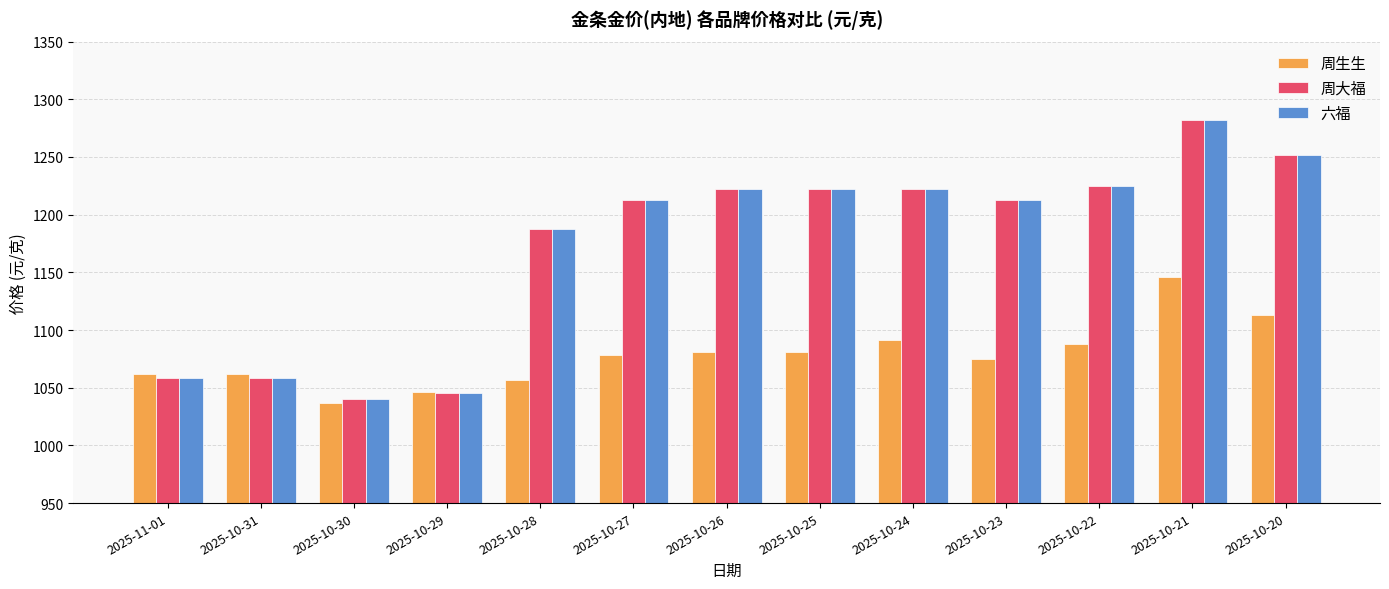

What position from the left is 2025-10-29?

4